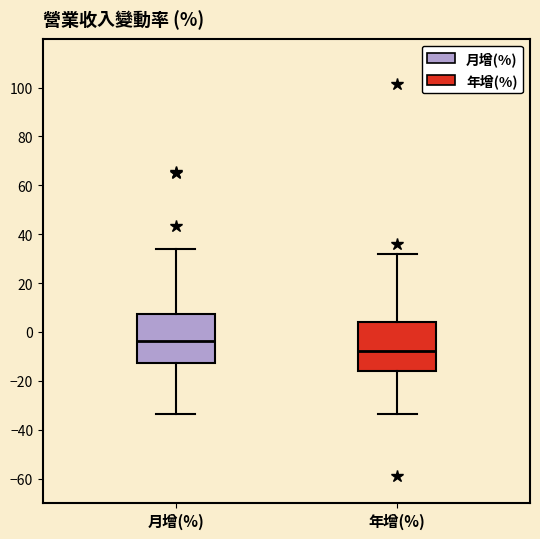

Reading left to right, read every box against the y-axis: the position of its median line, the range the box covers, and the ends of its whiskers. The values are not printed on the chart, so give them approximately, as read against the axis.

月增(%): median -4, box -12 to 8, whiskers -34 to 34
年增(%): median -8, box -16 to 4, whiskers -34 to 32